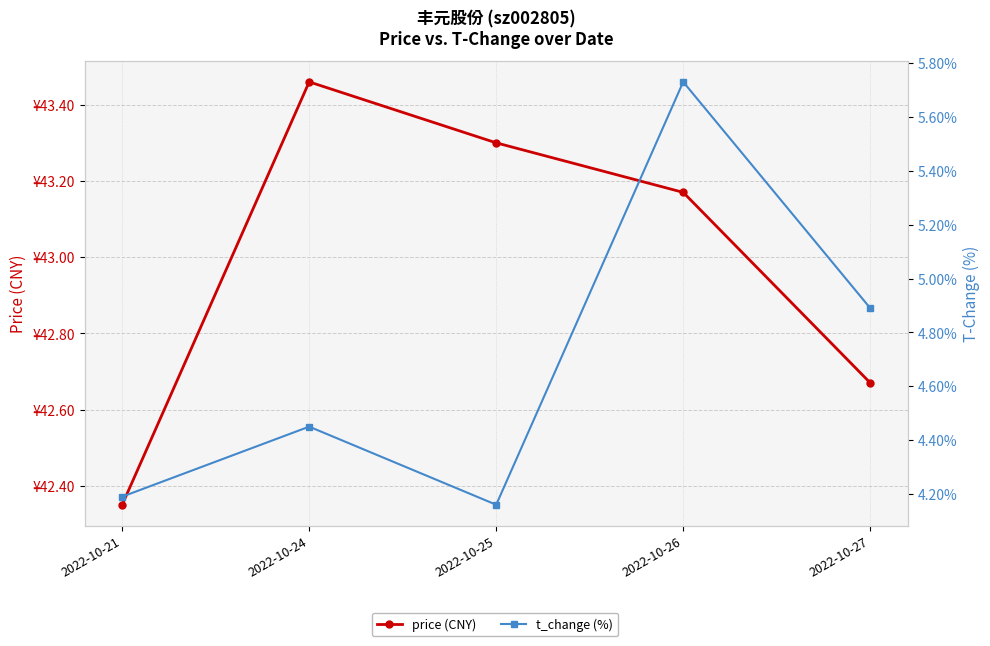

True or false: t_change (%) has a value of 4.5 at 2022-10-24.

True